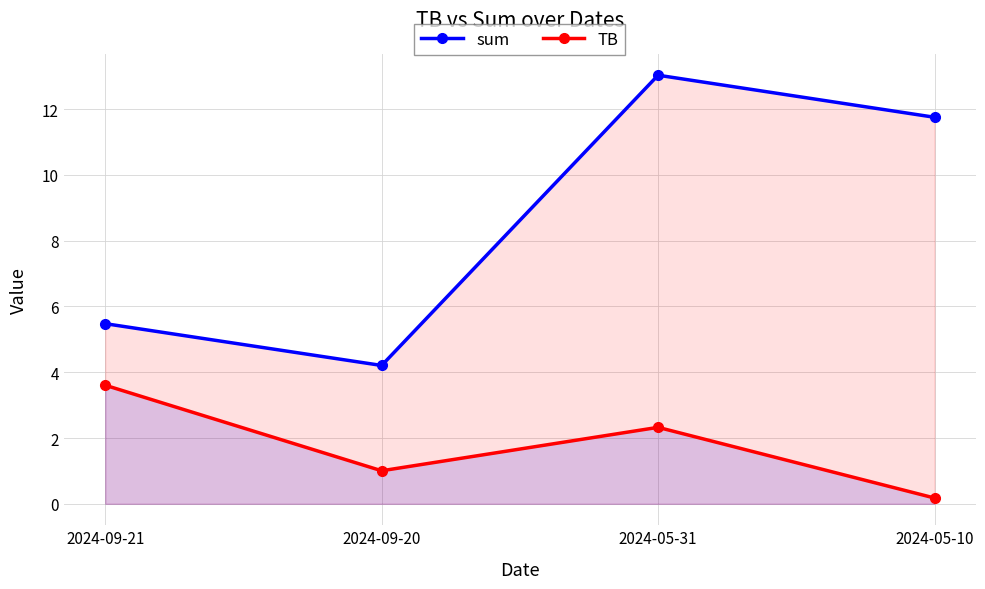

What position from the left is 2024-05-10?

4